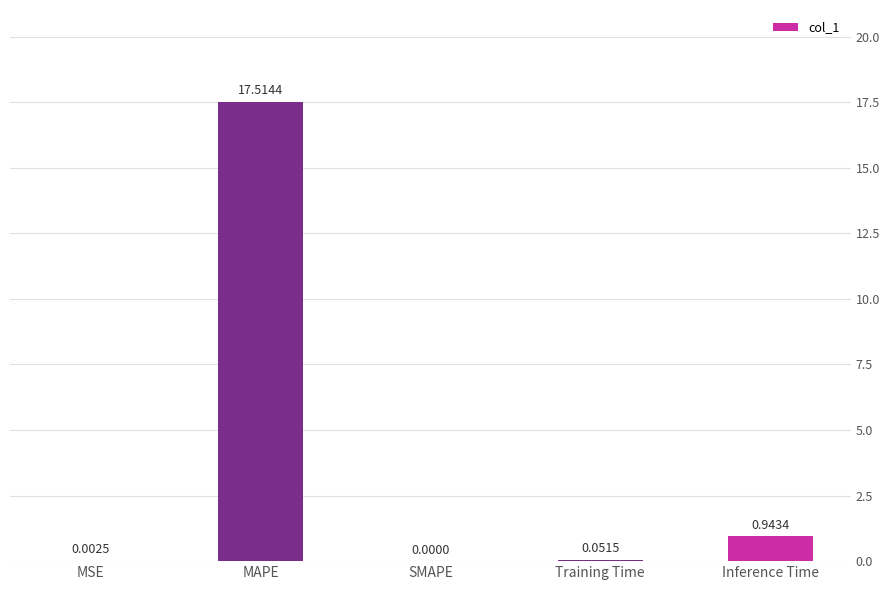

Is it true that the value at MAPE is 17.5?

True